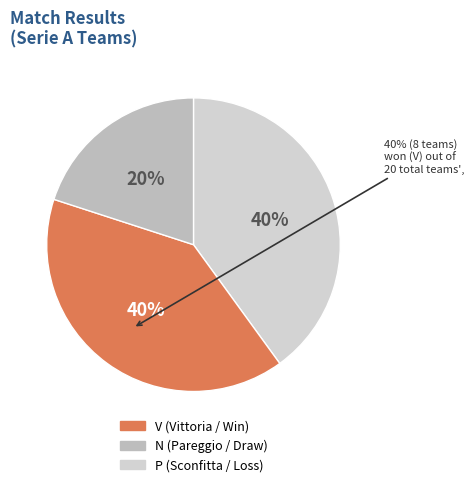

Combined, what portion of the pie is N and V?

60.0%